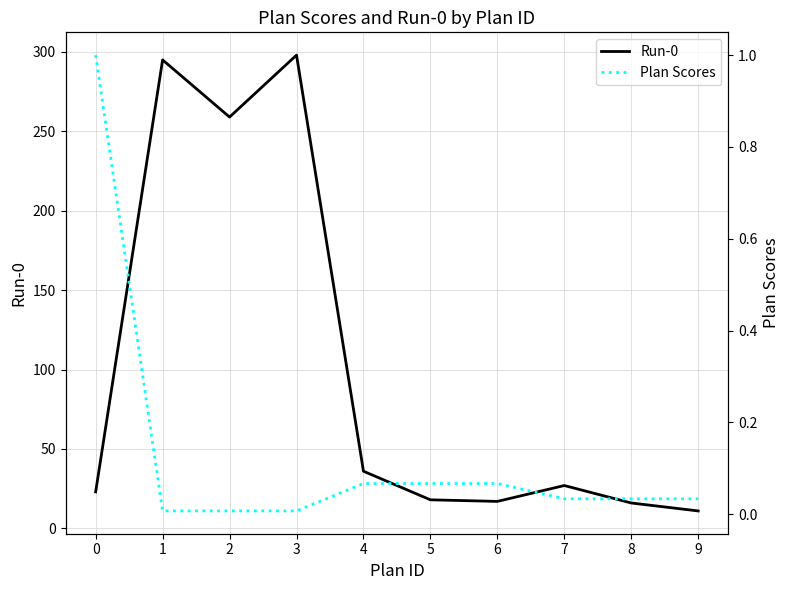

Which series has the widest spread of values?

Run-0